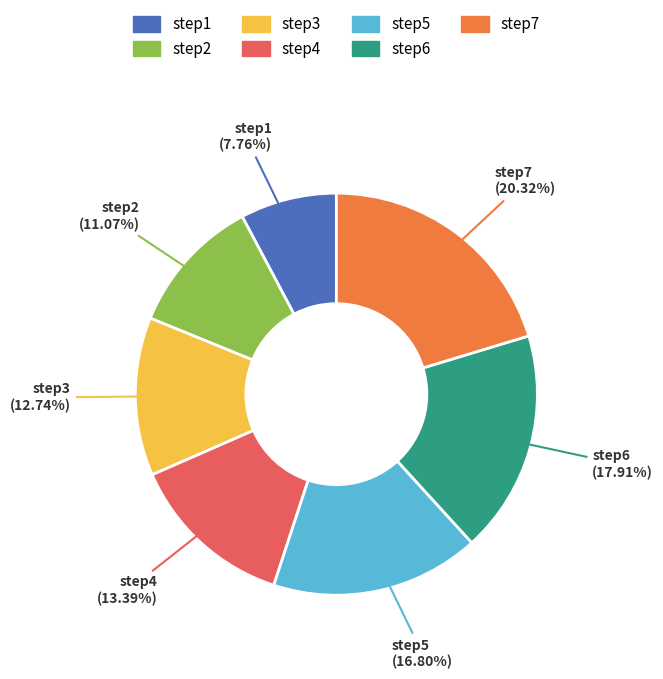

Which category has the biggest portion of the pie?

step7